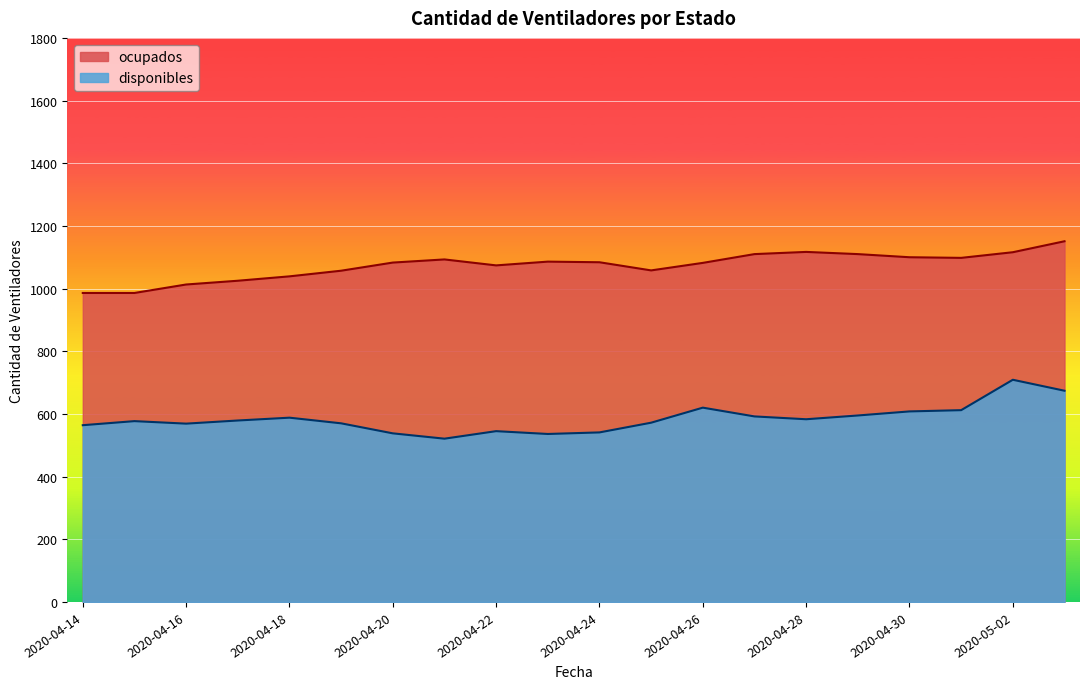

At which category does the chart reach its minimum across all series?

2020-04-21